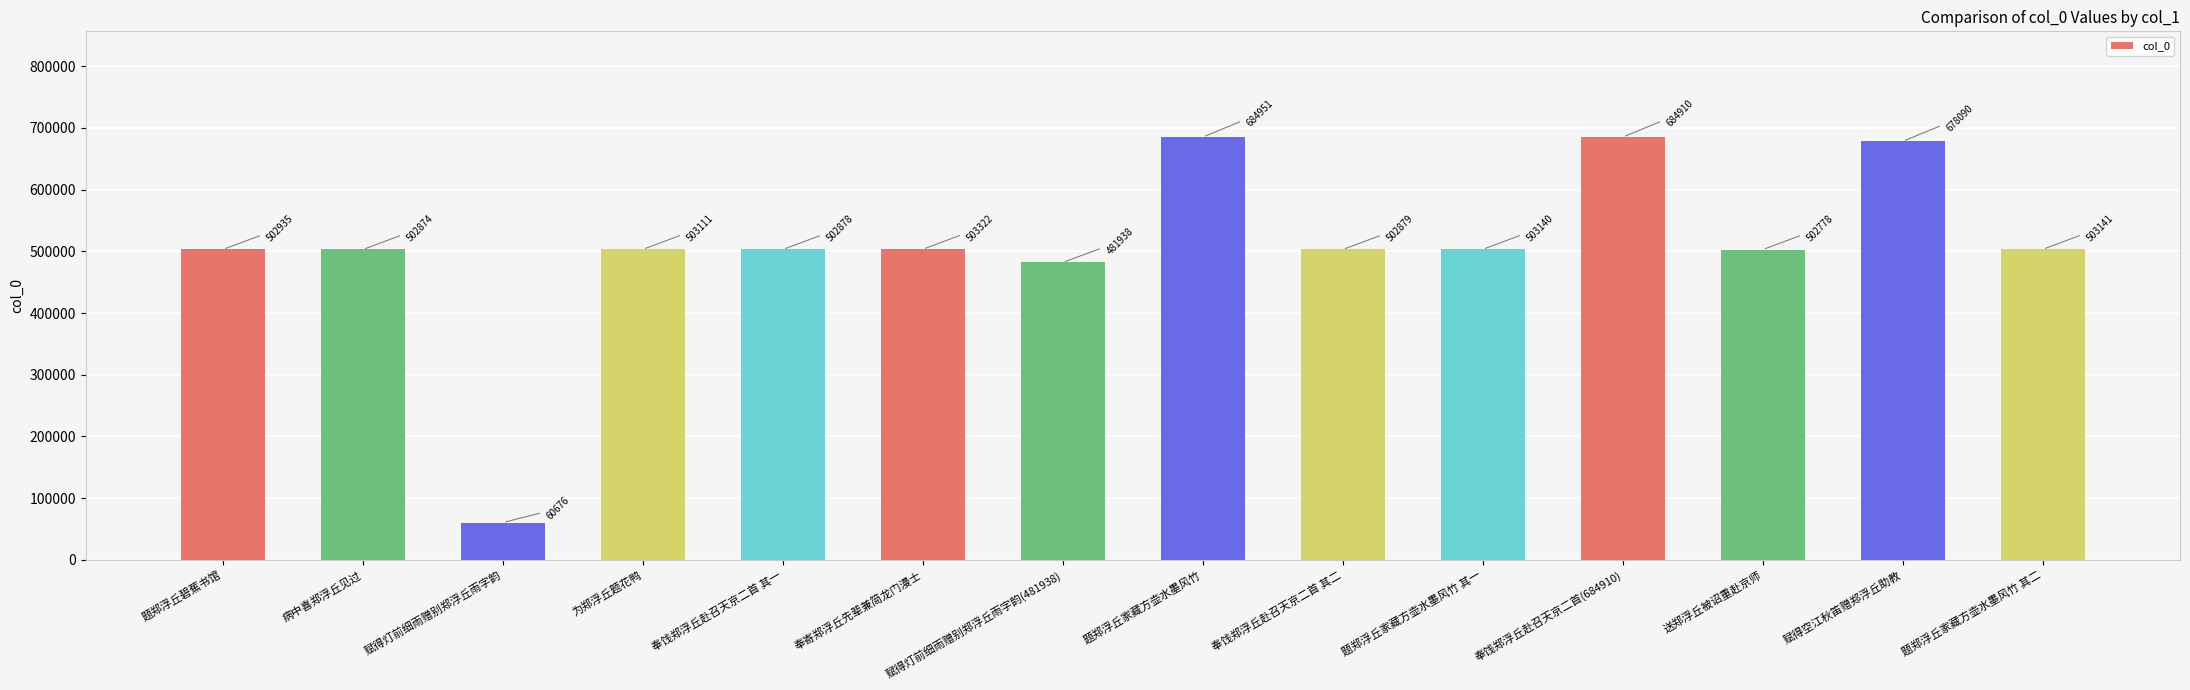

Reading left to right, extract all data points from this chart.

502935	502874	60676	503111	502878	503322	481938	684951	502879	503140	684910	502778	678090	503141